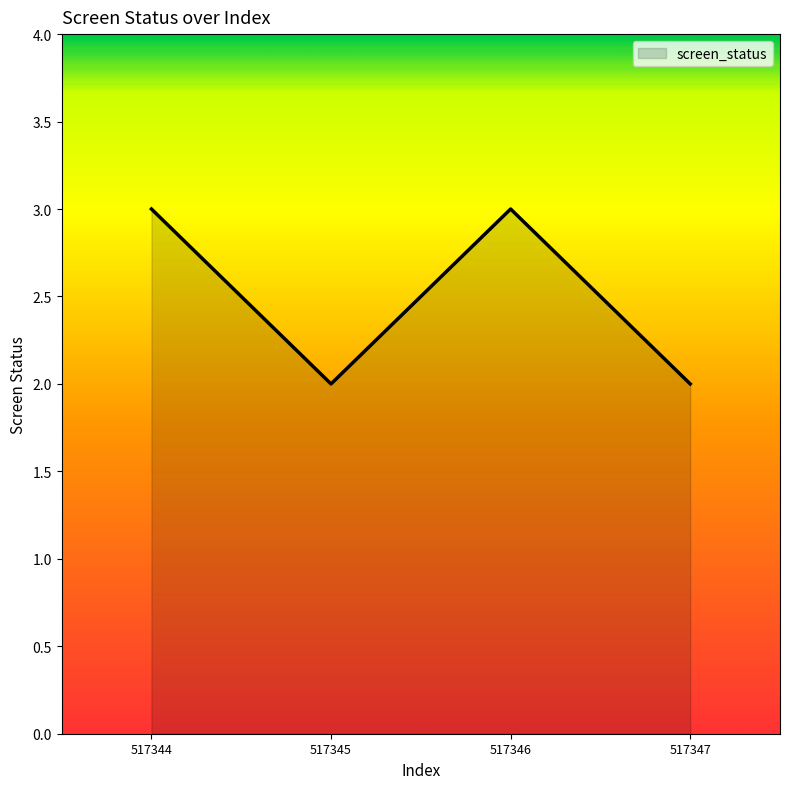

What is the difference between the maximum and second lowest values?

1